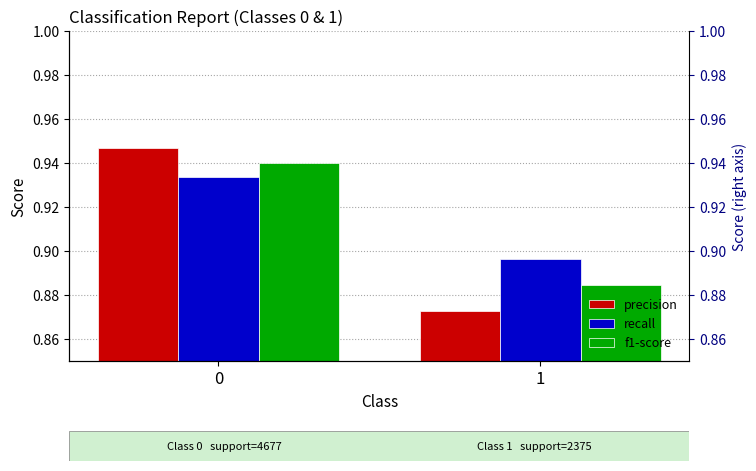

Where is precision nearest to the value 0?

1